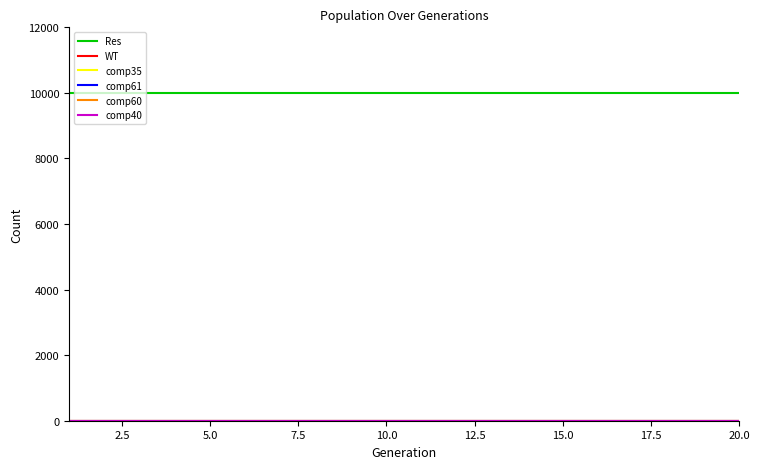

Does the chart display data point markers on the line(s)?

No